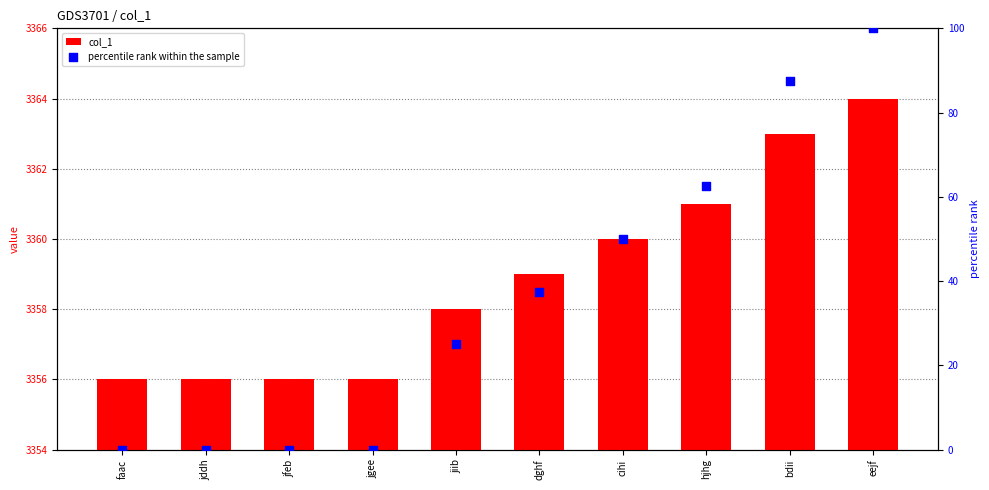

At which category is the sum across all series the highest?

eejf